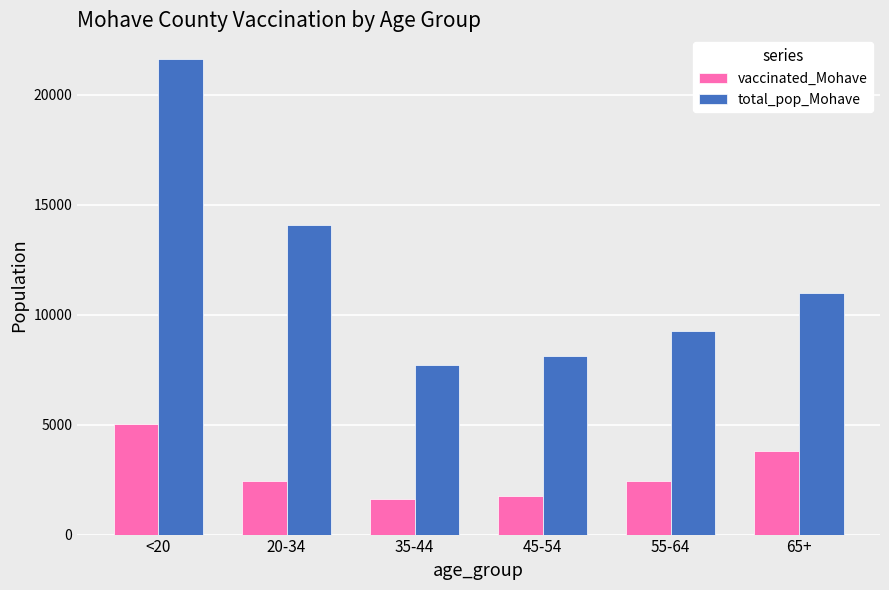

At which label is total_pop_Mohave closest to 14678?

20-34